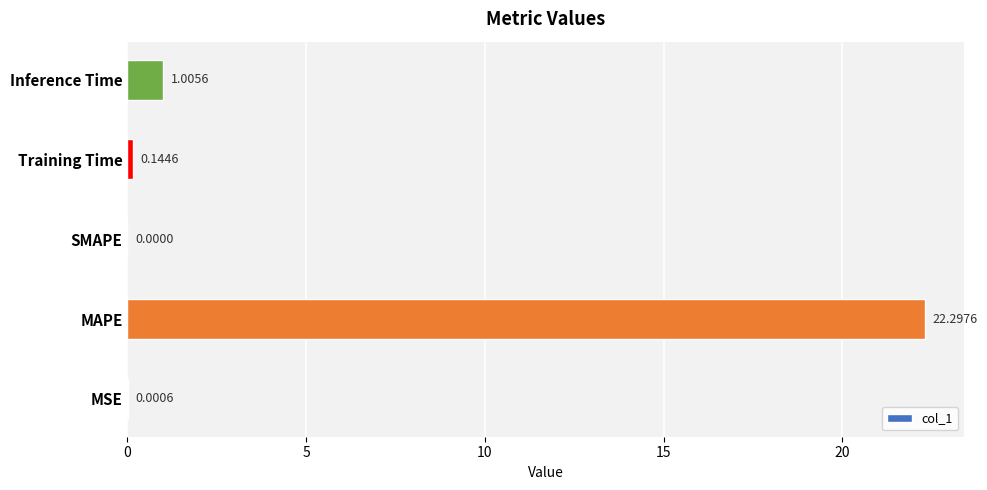

What is the change in value from MSE to MAPE?

+22.3